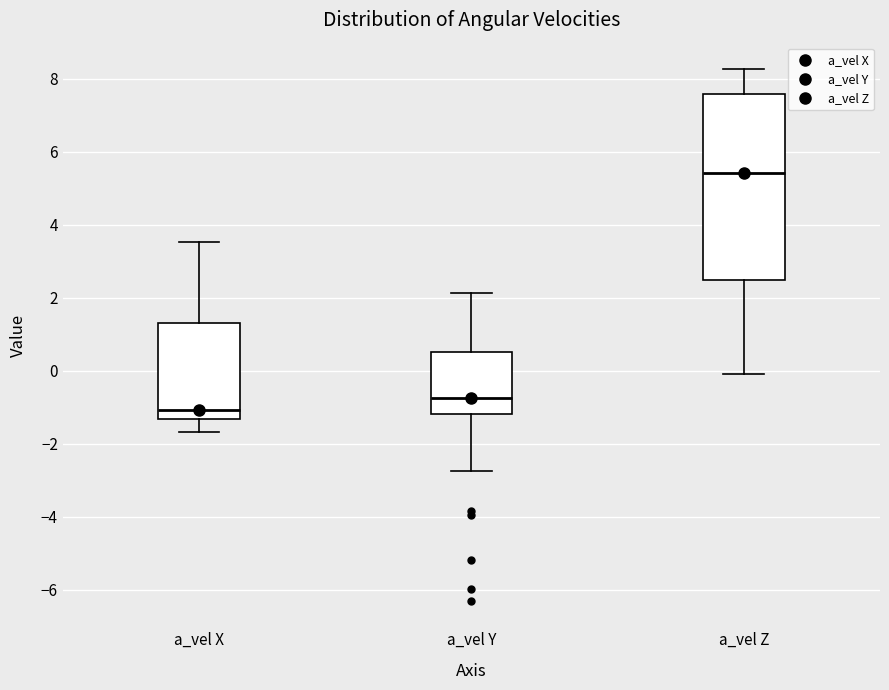

Which box has the lowest median line?

a_vel X